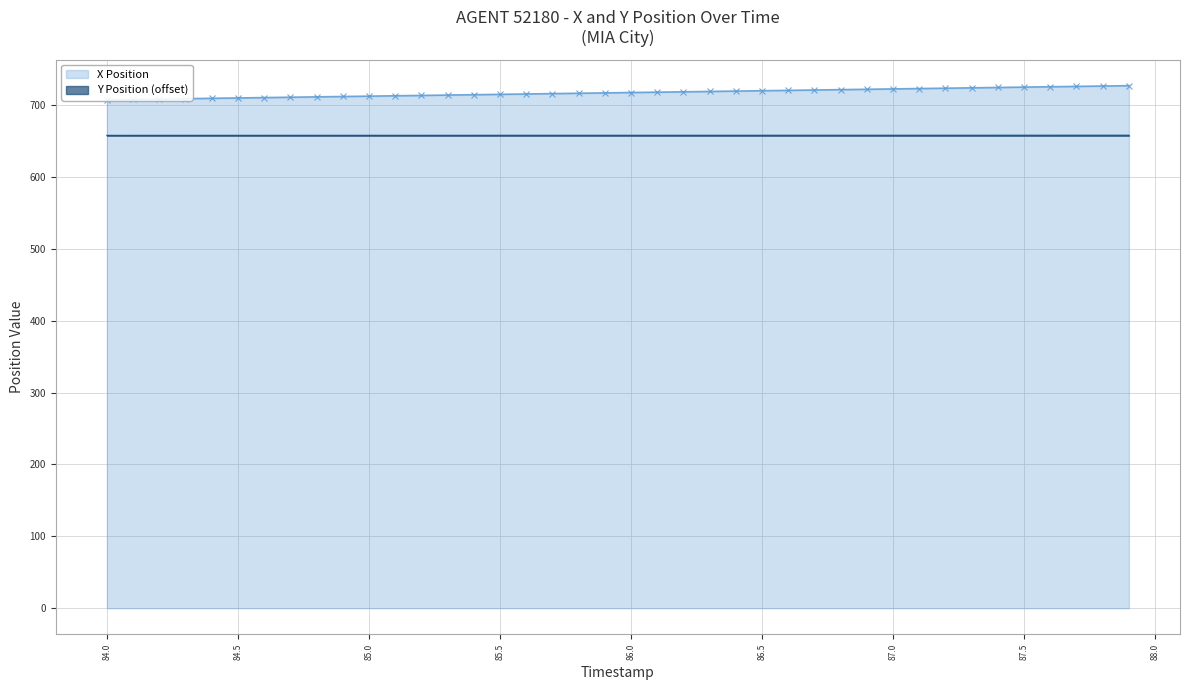

What is the value of the Y Position (offset) point at the 8th from the left?

657.8